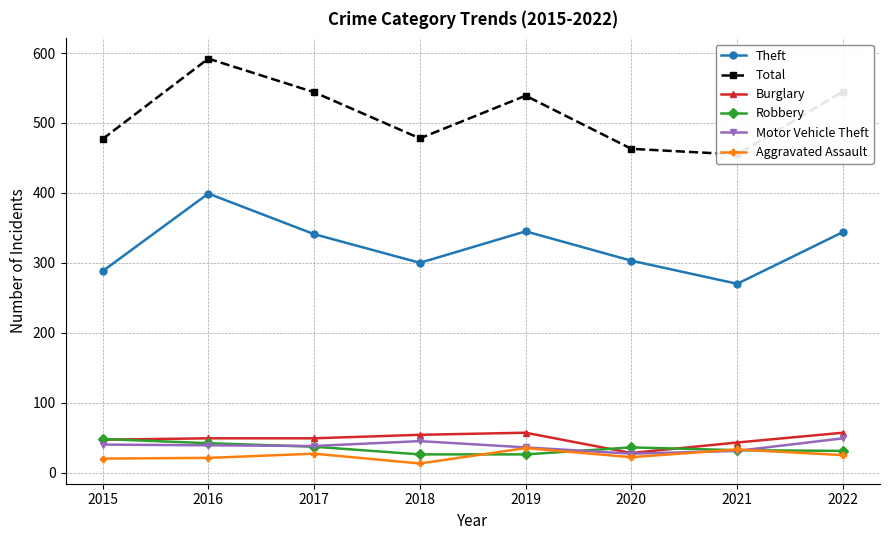

What is the sum of all Motor Vehicle Theft values?

305